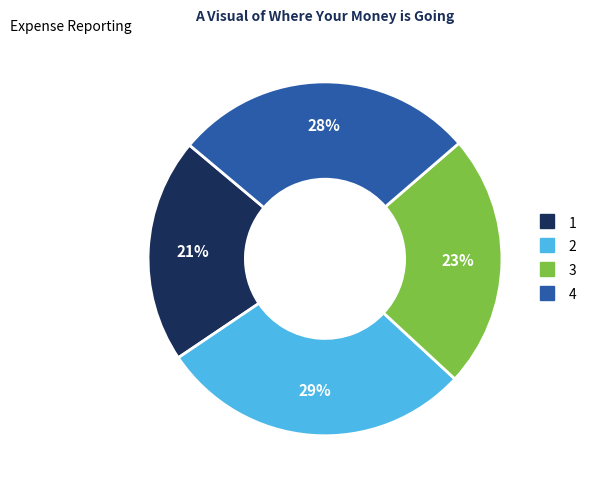

The 4 slice represents 28% of the pie. True or false?

True